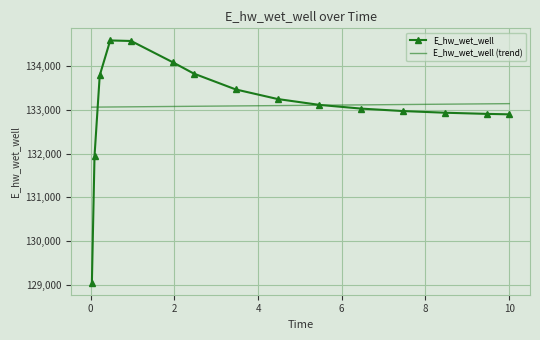

Which series has the widest spread of values?

E_hw_wet_well